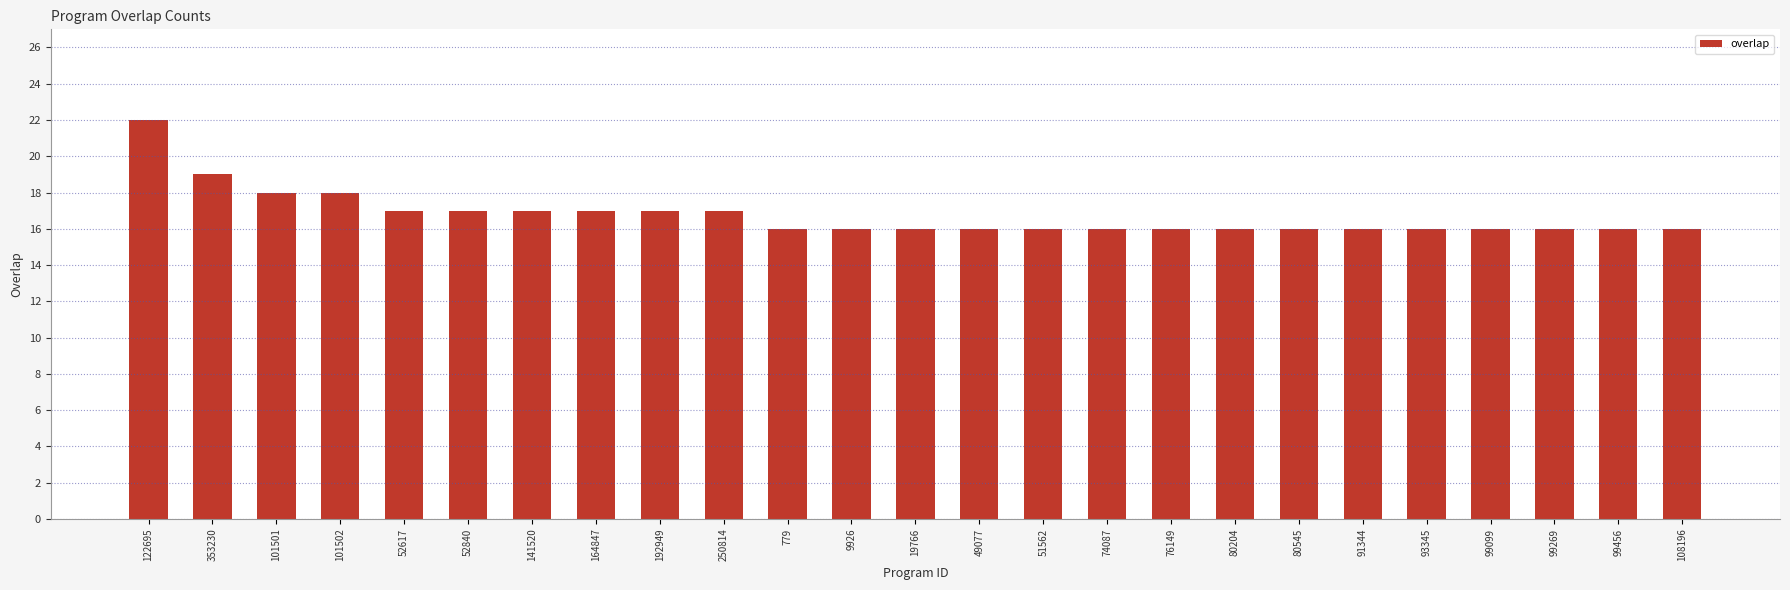

What is the maximum value shown in the chart?

22